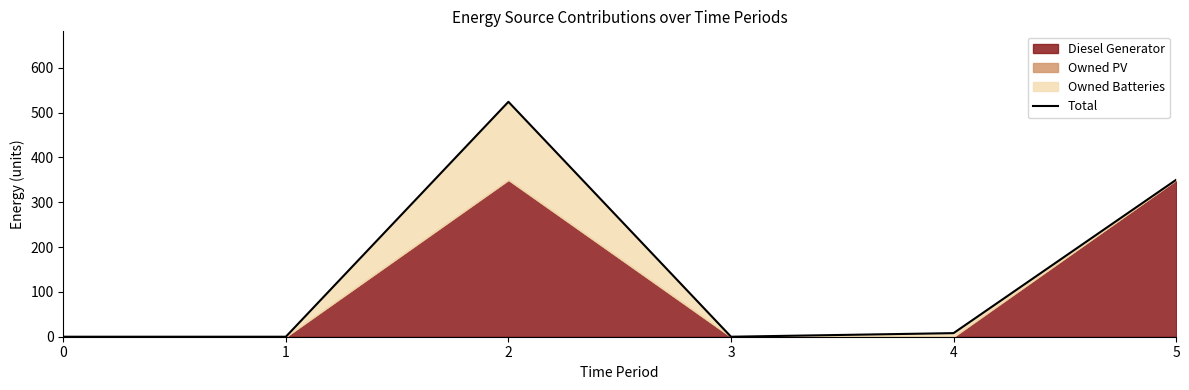

Is it true that the value at 1 is 158?

False